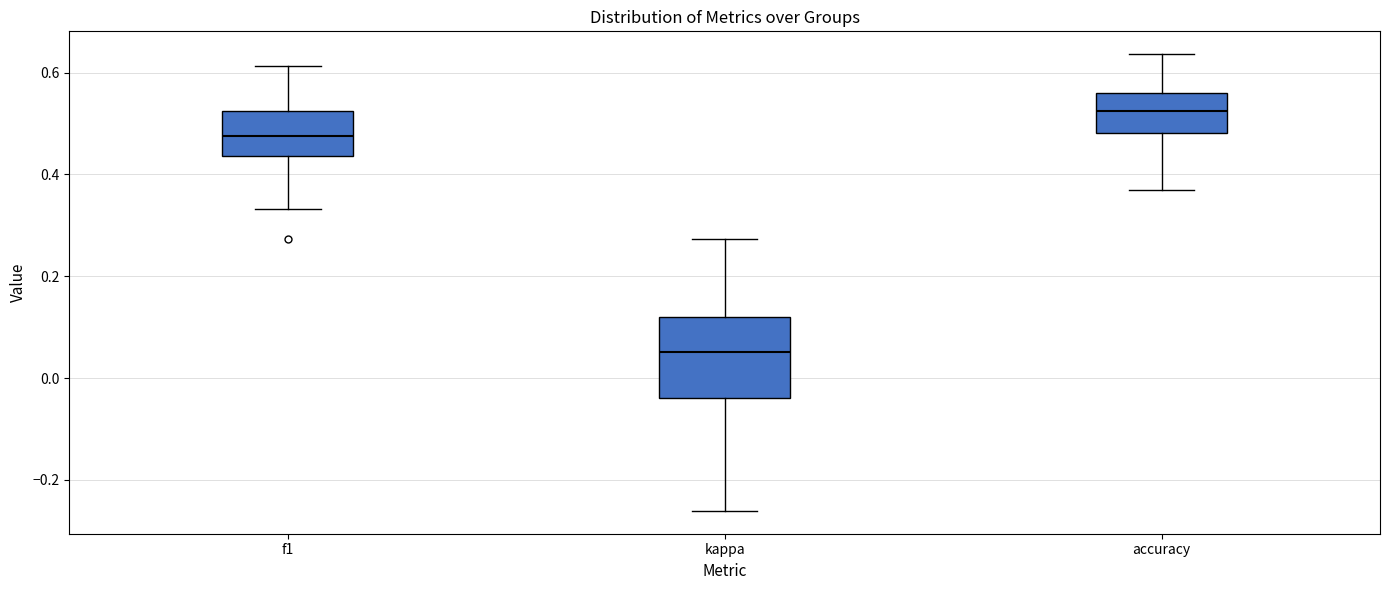

Comparing the boxes themselves (not the whiskers), which one is the tallest?

kappa